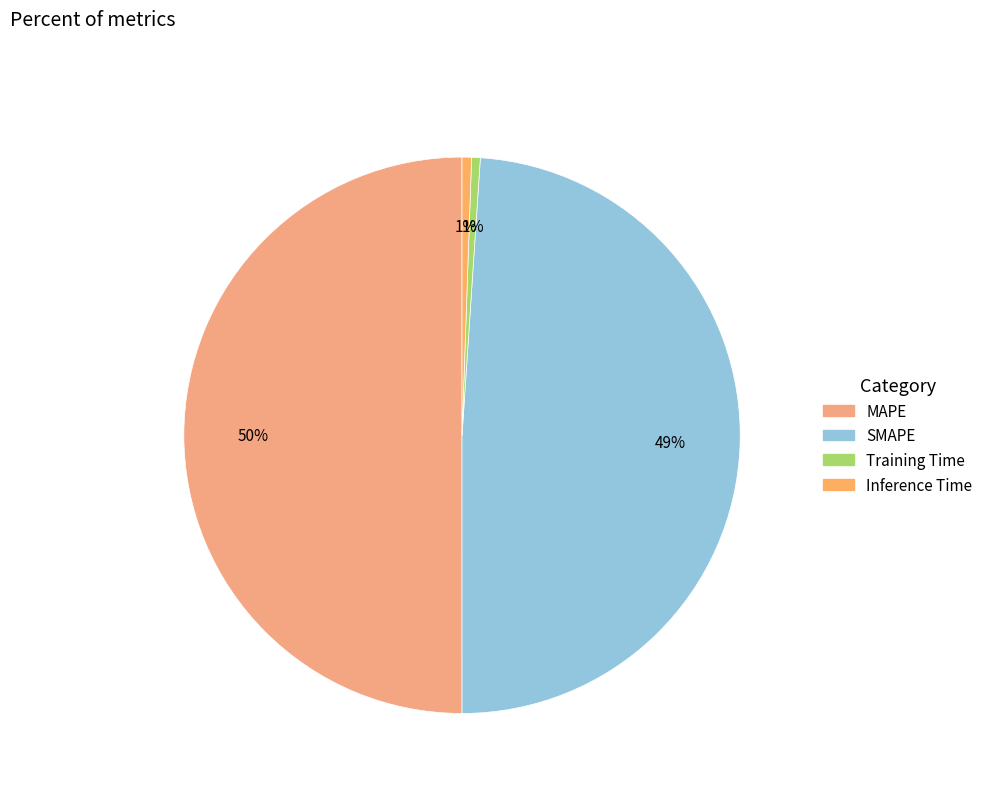

How many slices are in this pie chart?

4